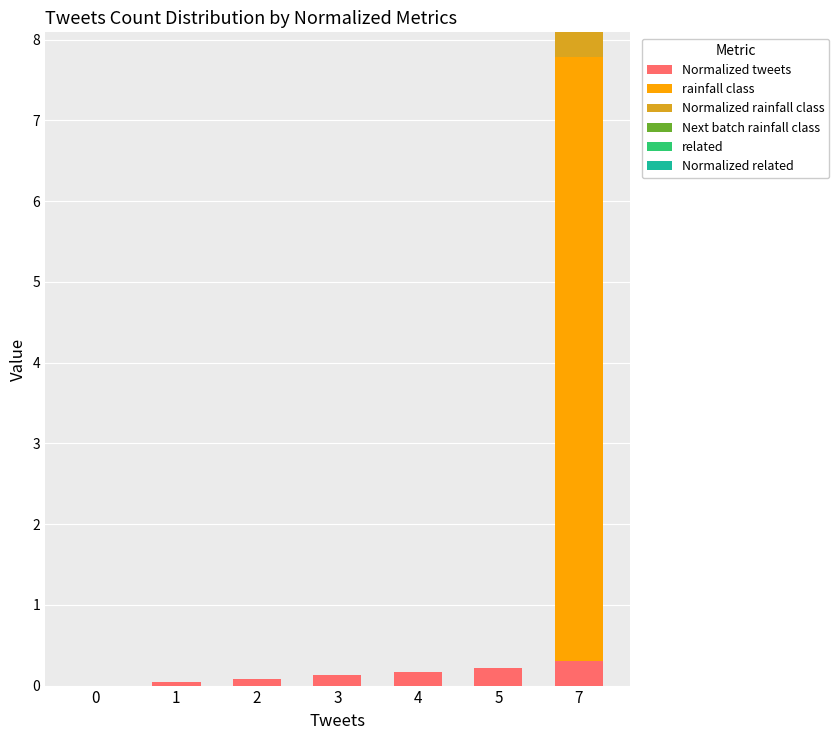

At which category is the sum across all series the highest?

7